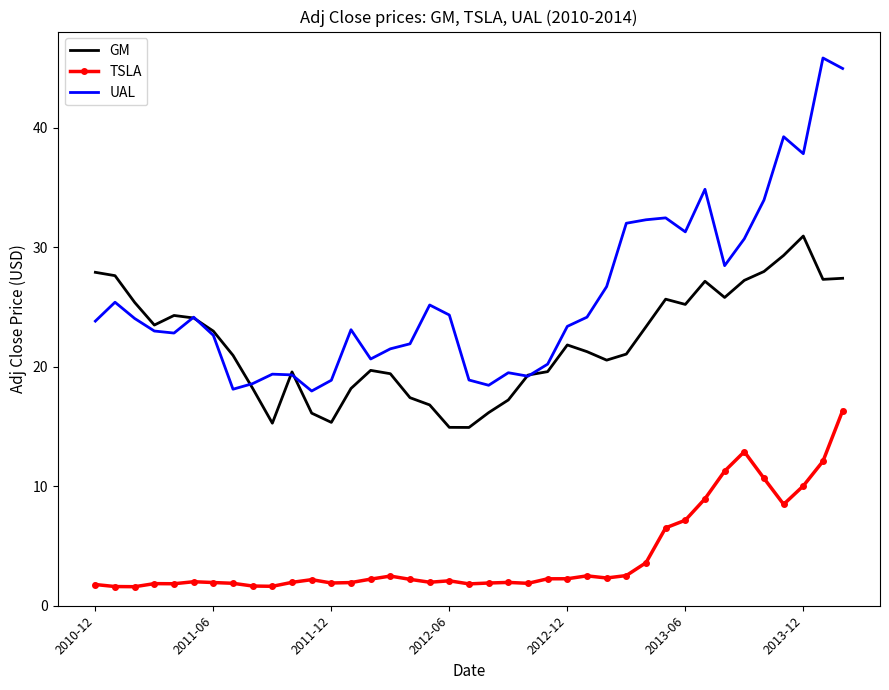

How many series are shown in this chart?

3